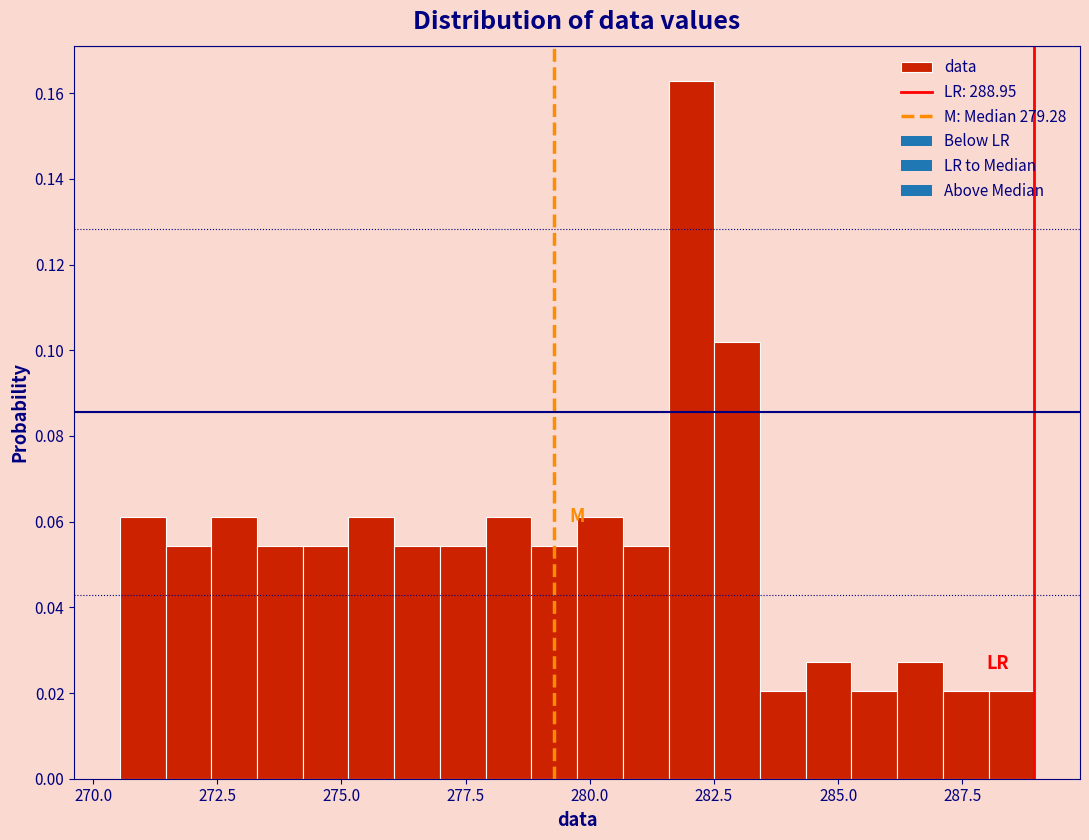

Around what value on the x-axis is the tallest bar? Give the approximate position of its centre, as read against the axis.

282.0